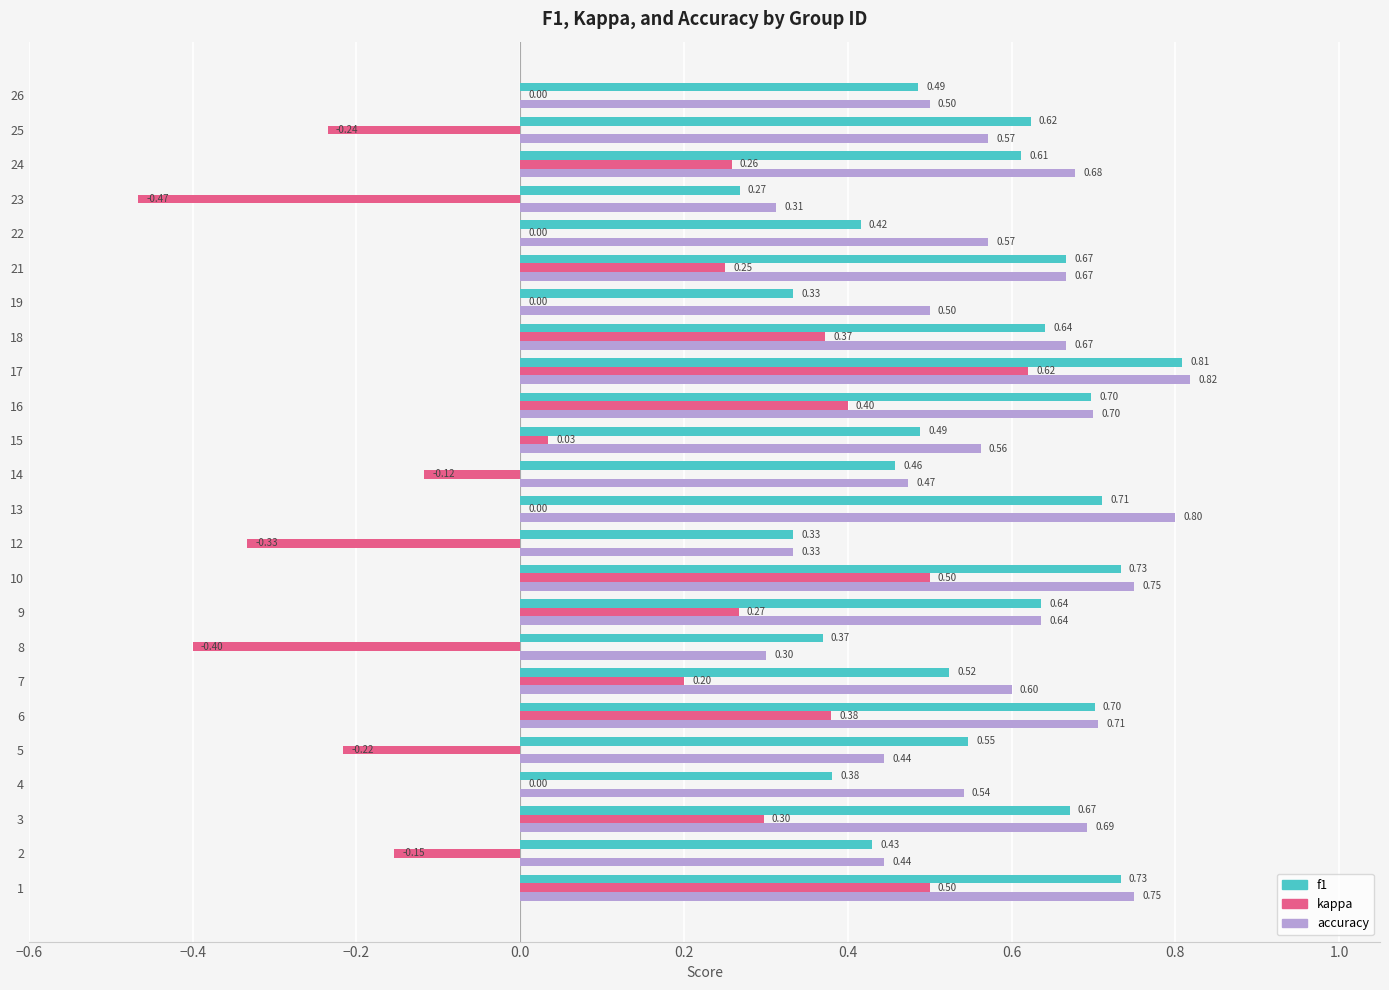

At which category is the sum across all series the highest?

17